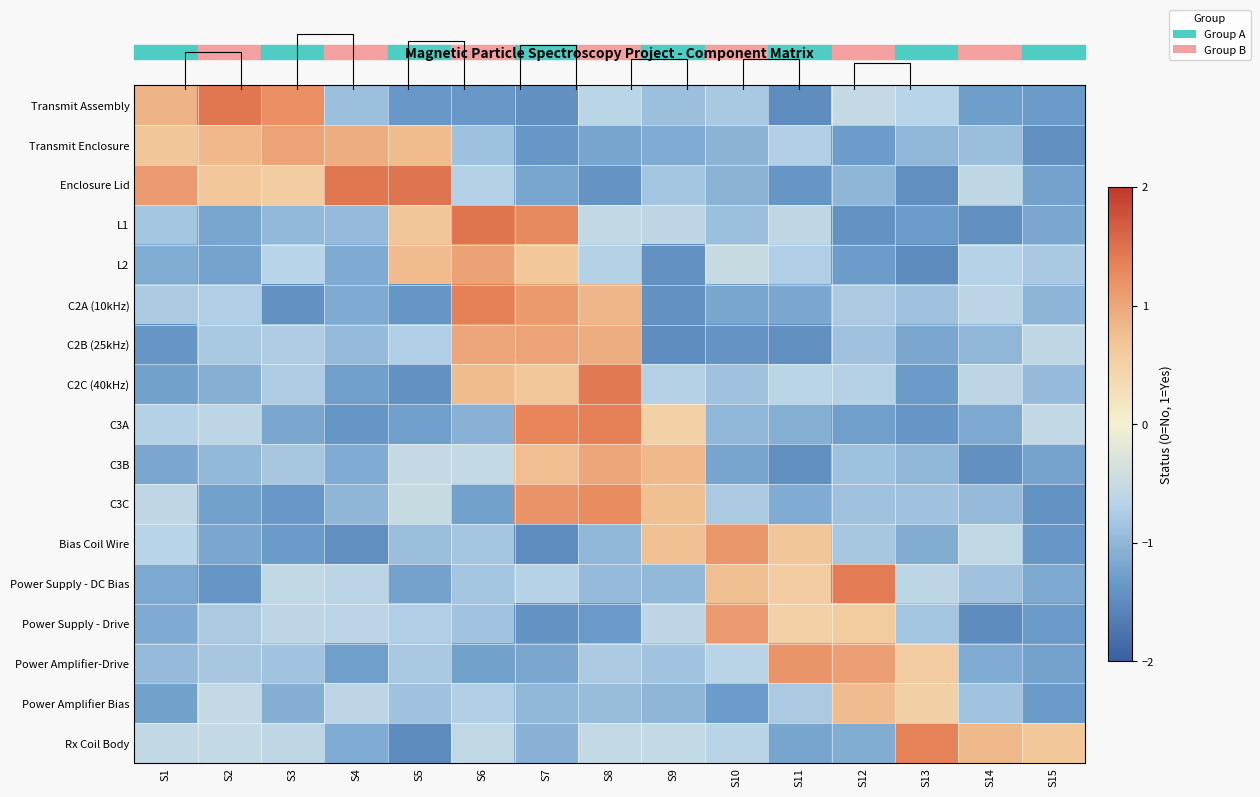

Is the value of C2B (25kHz) at S6 greater than the value of C3A at S2?

Yes